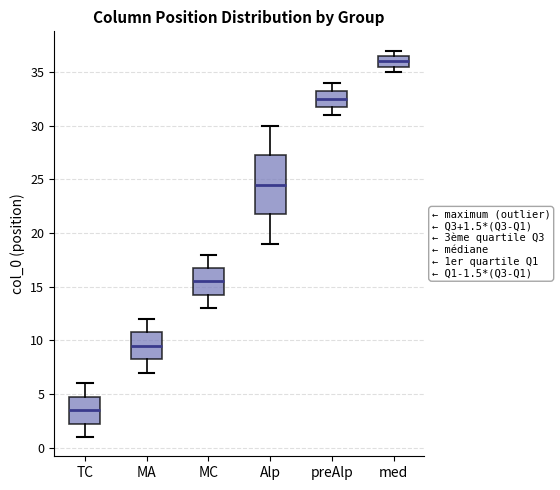

Comparing the boxes themselves (not the whiskers), which one is the tallest?

Alp